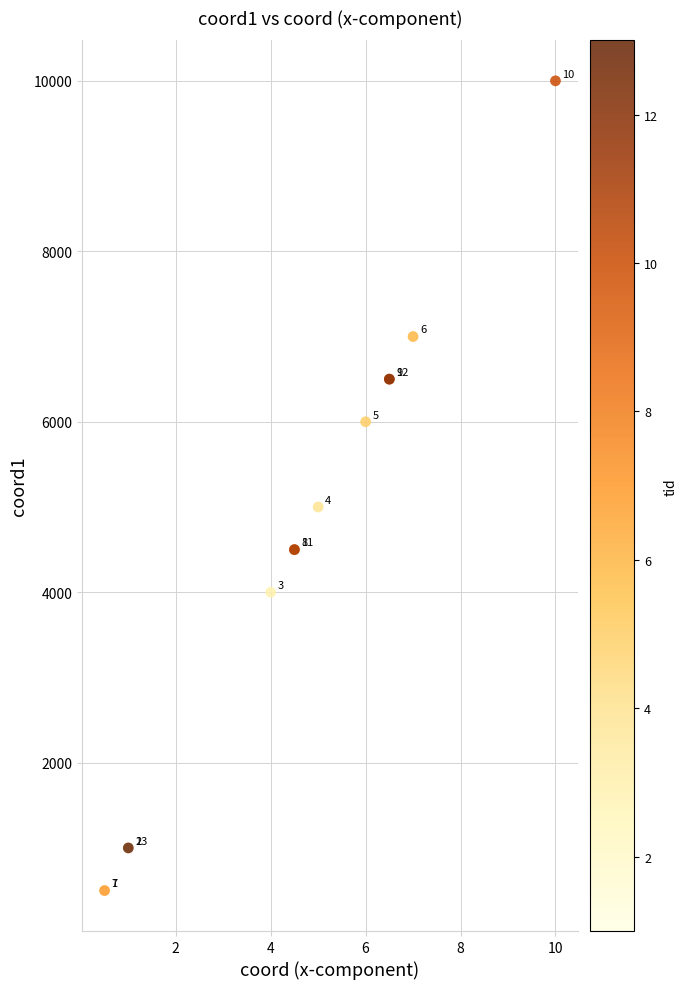

What Y value in the scatter plot is closest to 5250?

5000